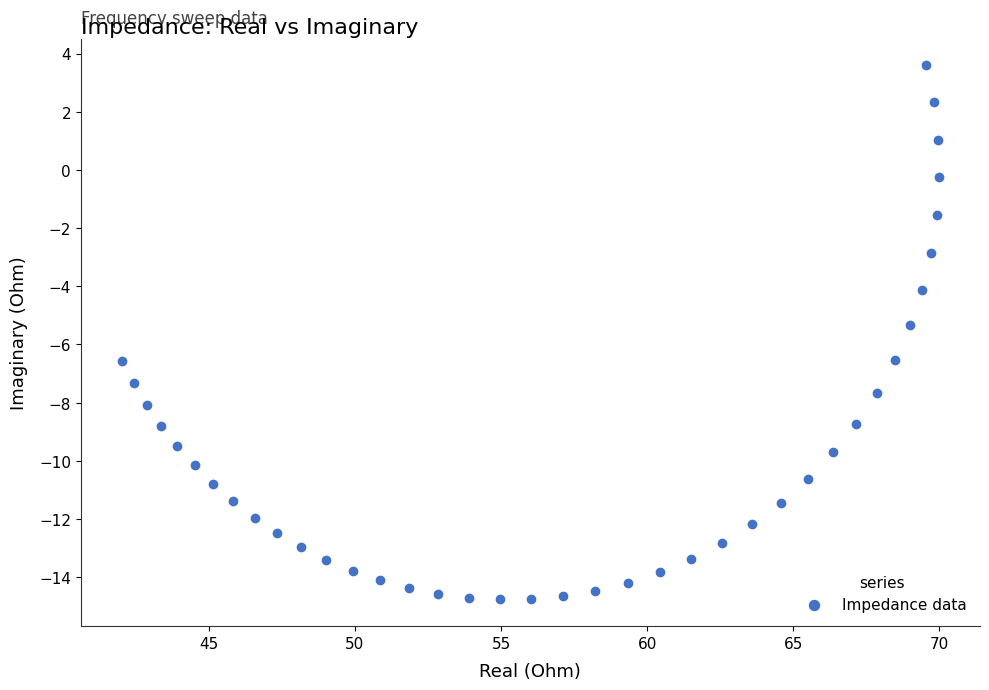

What Y value in the scatter plot is closest to -5?

-5.3